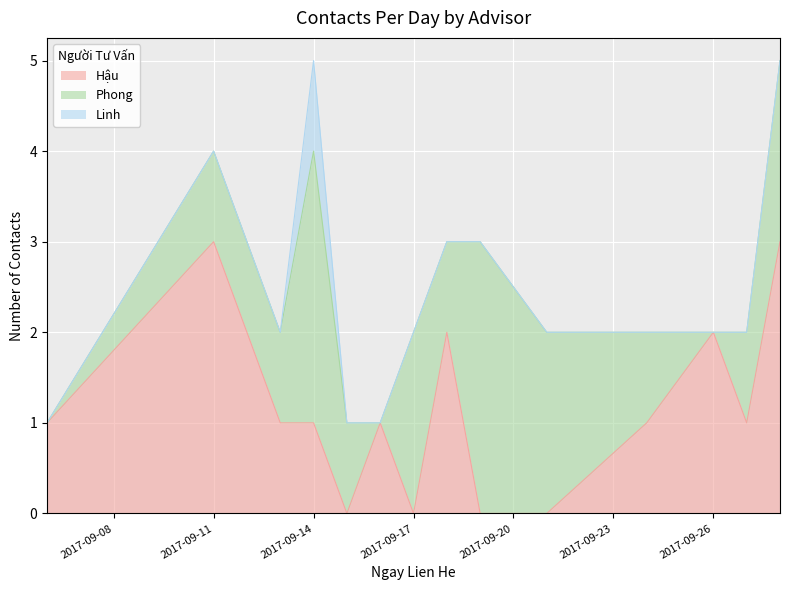

What is the value of the Hậu point at the 3rd from the left?

1